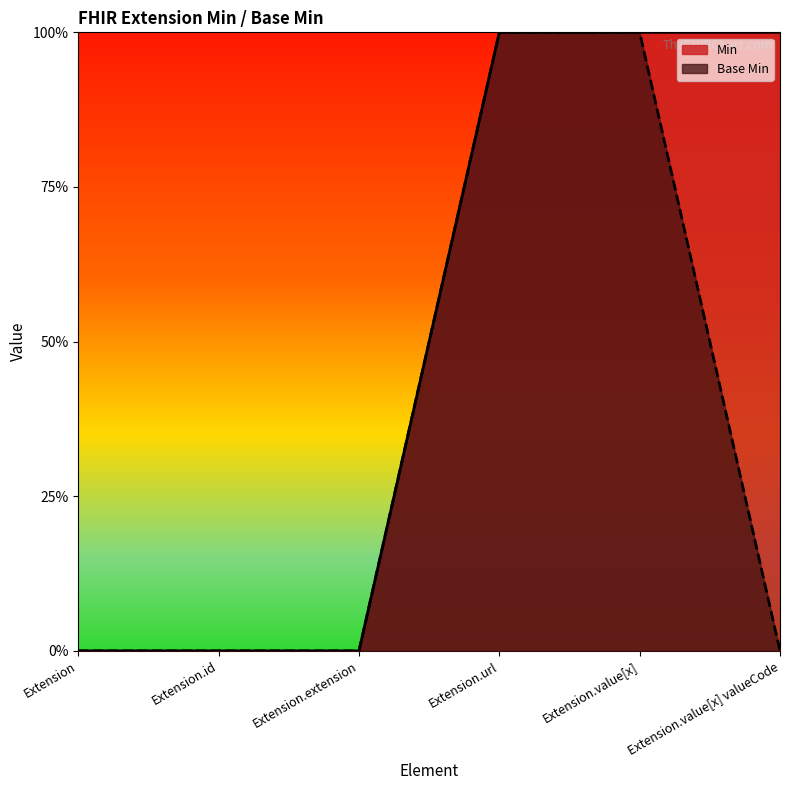

What is the label of the 5th point from the left?

Extension.value[x]